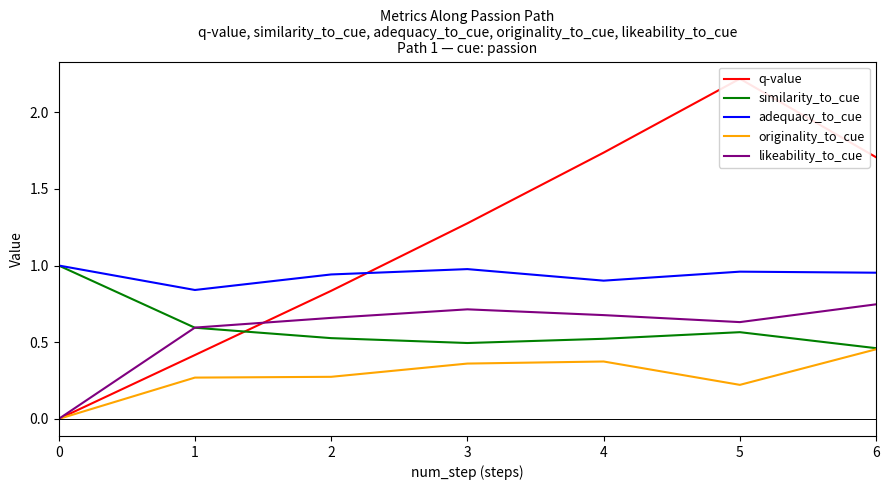

What is the total value across all series at 4?

4.2